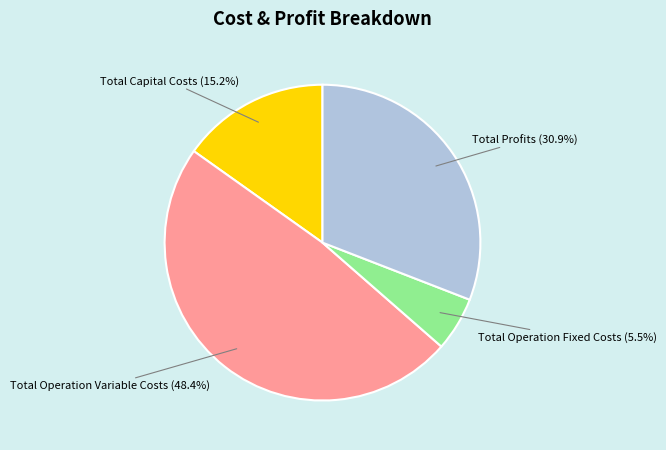

To the nearest percent, what is the combined percentage of Total Operation Variable Costs and Total Operation Fixed Costs?

54%